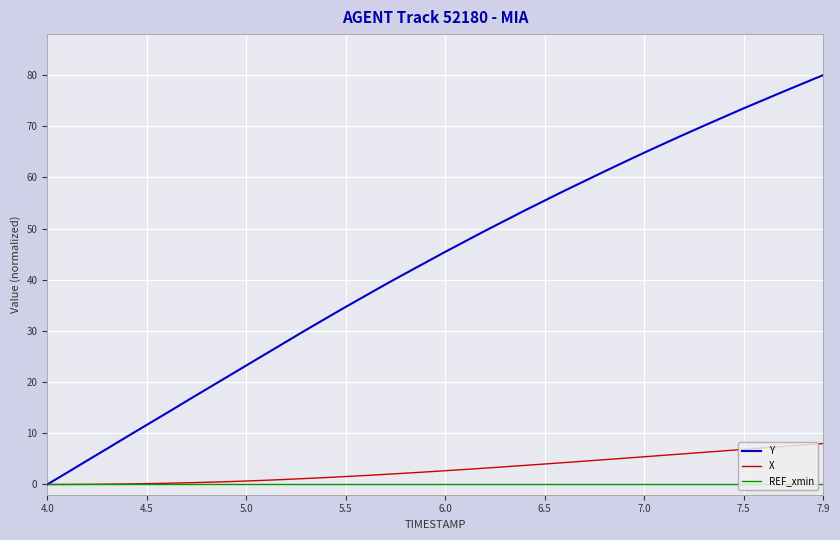

What is the difference between the maximum and minimum values in the X series?

8.0